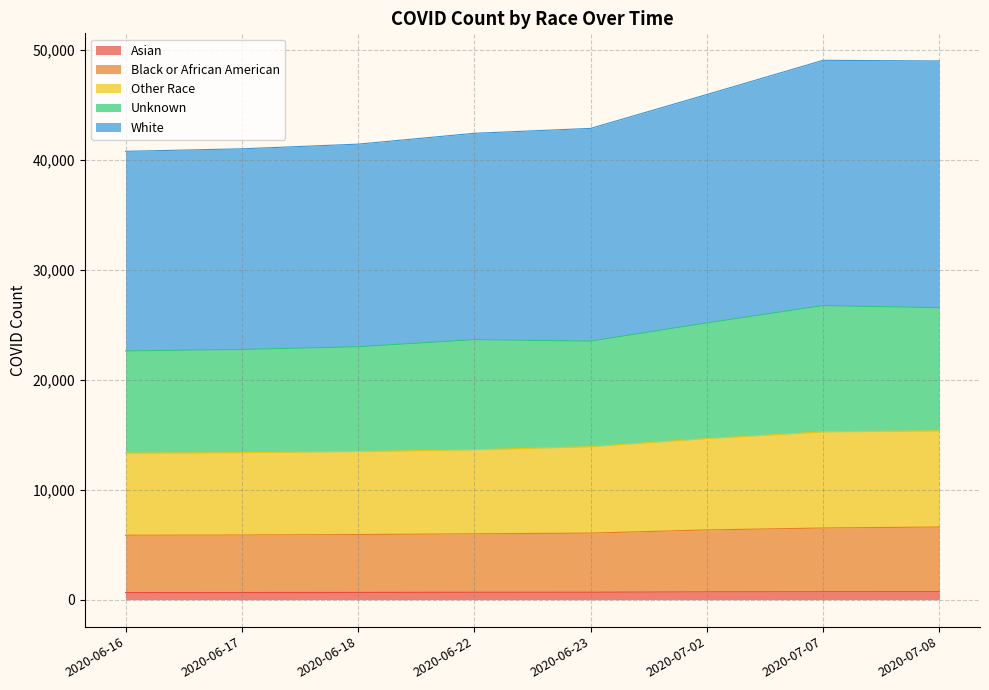

How many data points in Black or African American are above 6057?

3